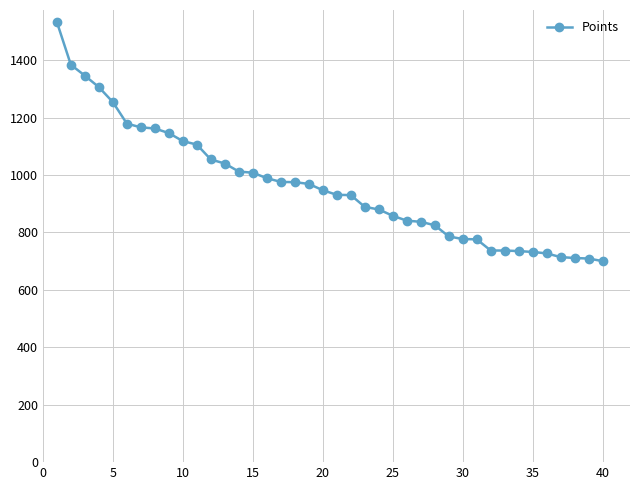

What is the difference between the maximum and second lowest values?

824